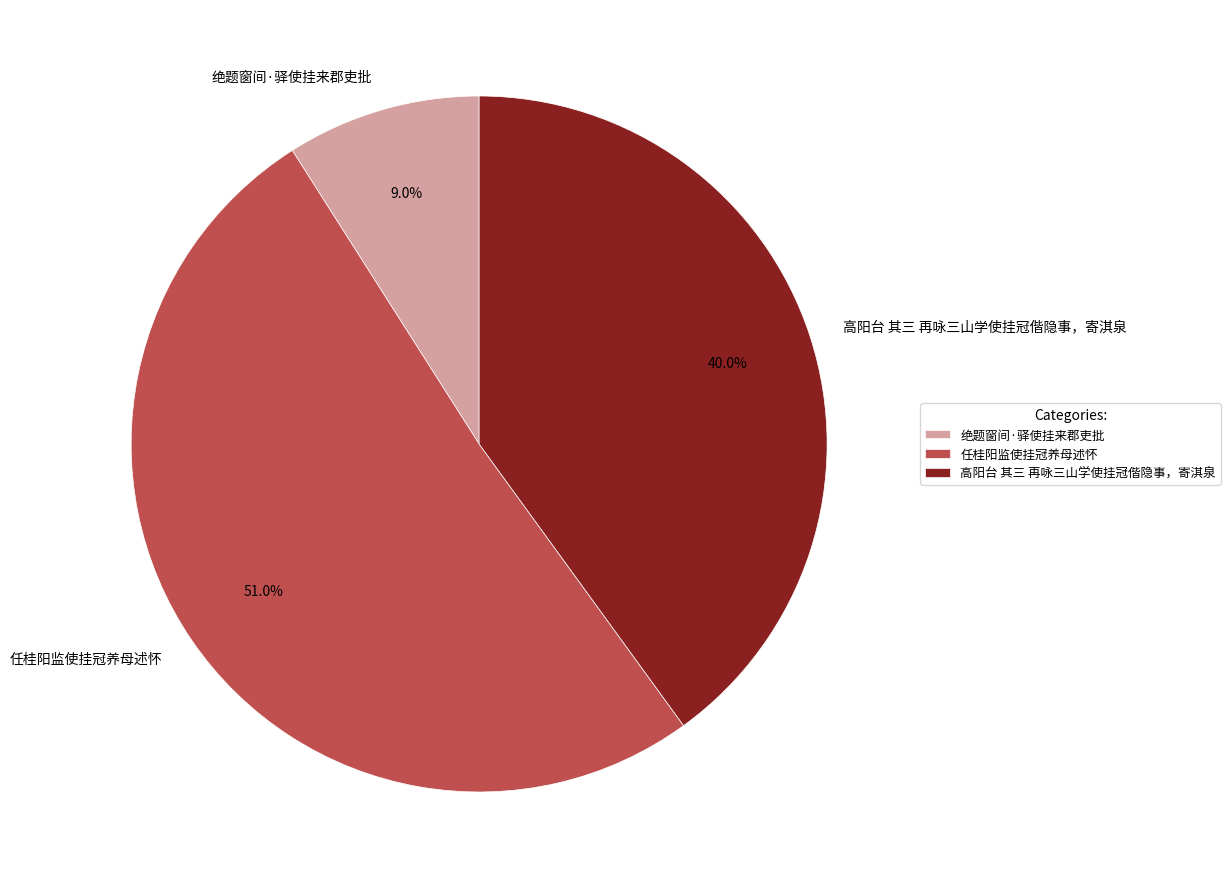

What percentage is NOT represented by 任桂阳监使挂冠养母述怀?

49.0%